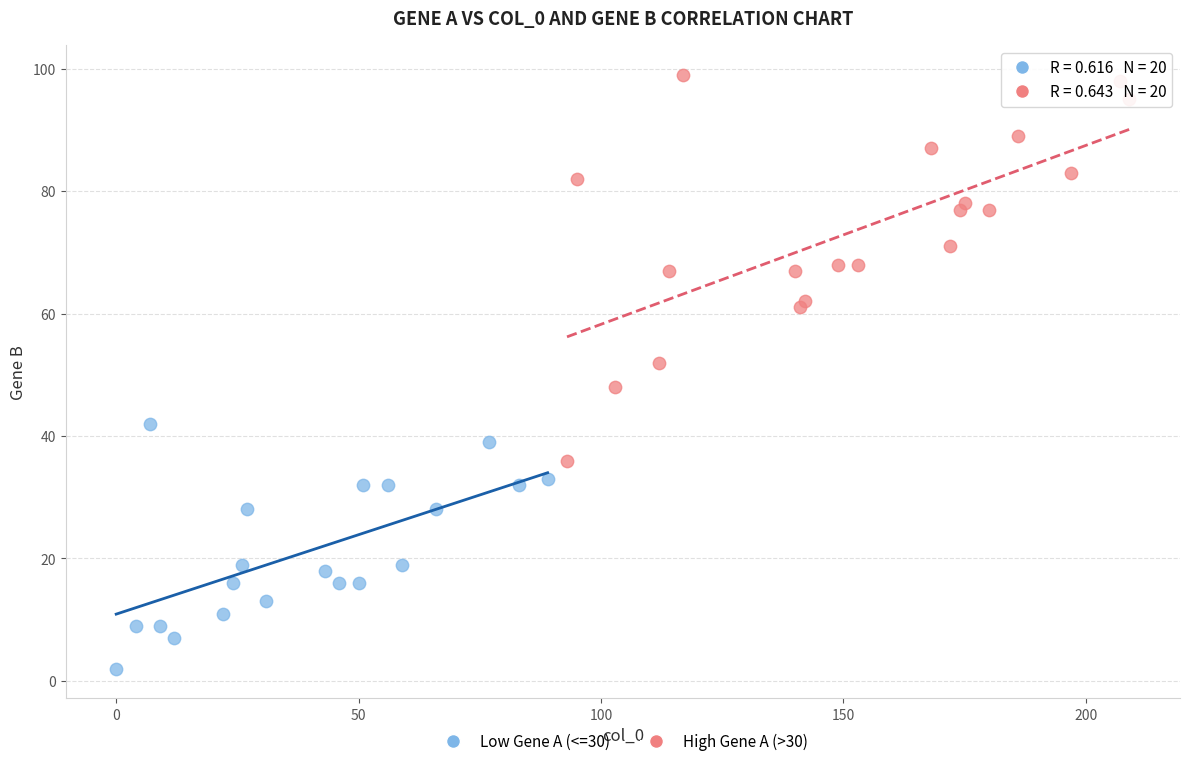

Which series contains the highest Y value?

High Gene A (>30)